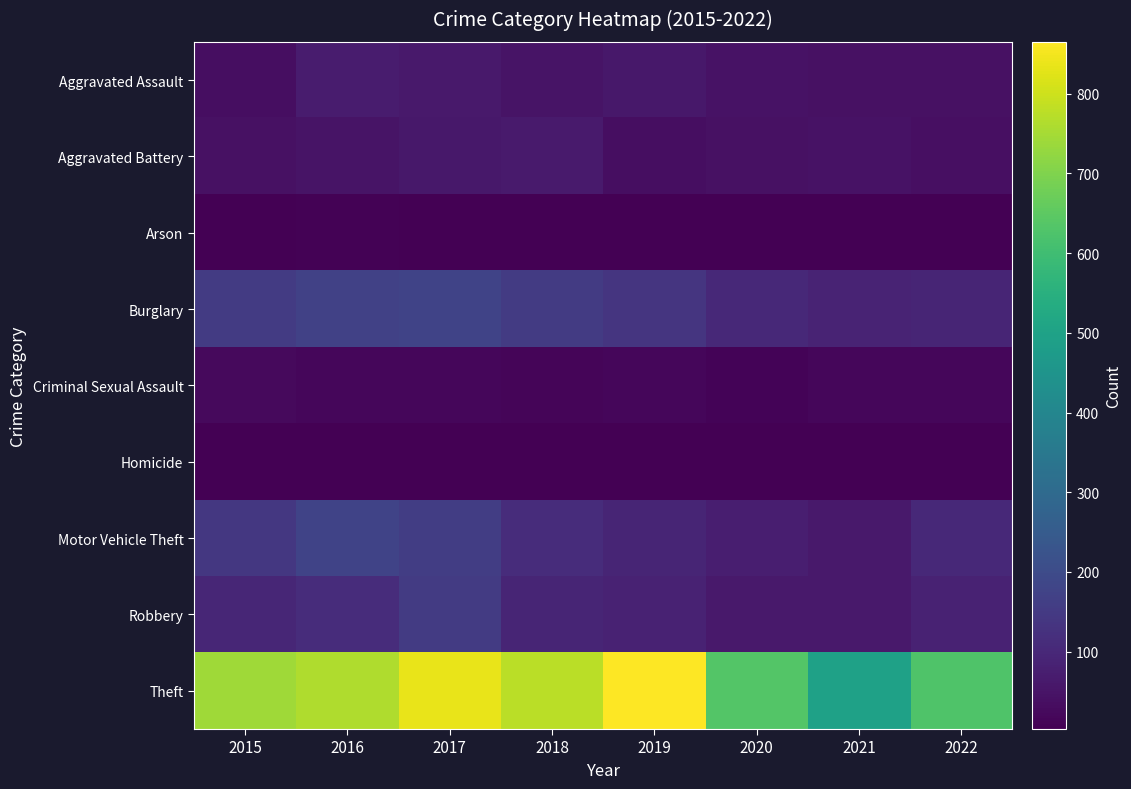

What is the minimum value for Criminal Sexual Assault?

10